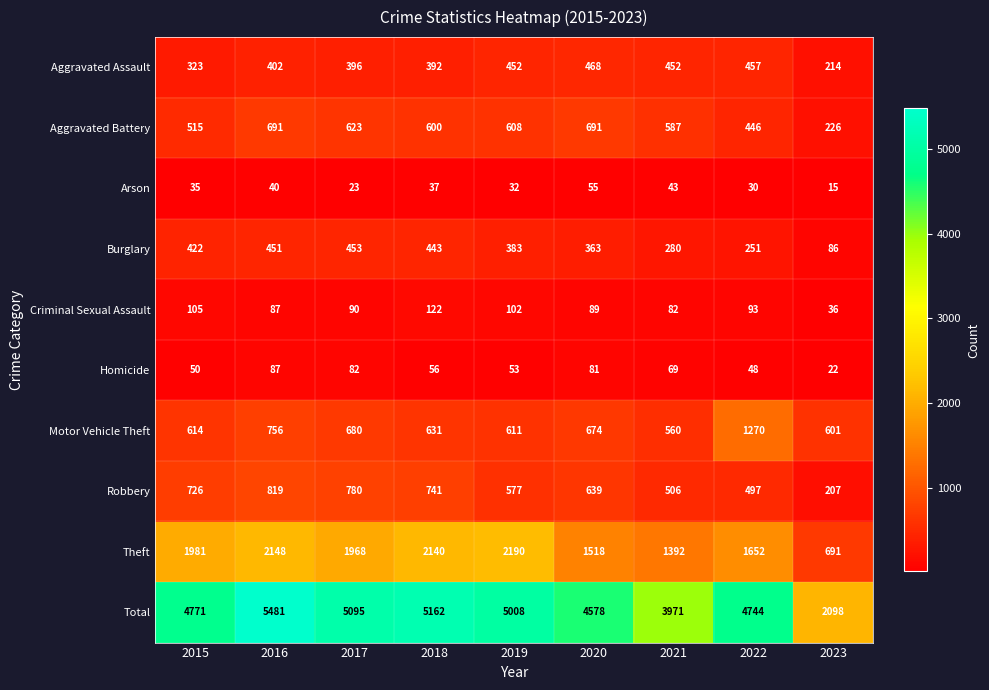

List the series in order of their peak value, highest first.

Total, Theft, Motor Vehicle Theft, Robbery, Aggravated Battery, Aggravated Assault, Burglary, Criminal Sexual Assault, Homicide, Arson